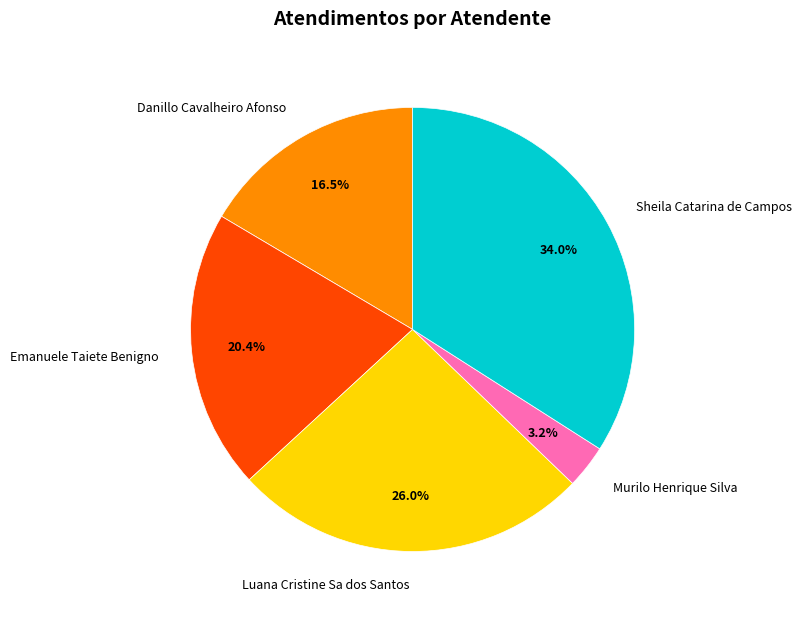

What is the smallest slice in the pie chart?

Murilo Henrique Silva